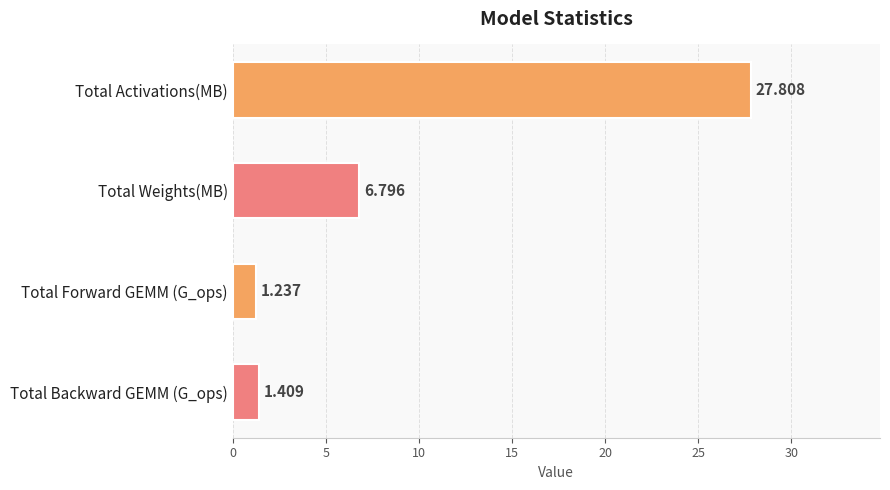

Between Total Weights(MB) and Total Forward GEMM (G_ops), which is larger?

Total Weights(MB)